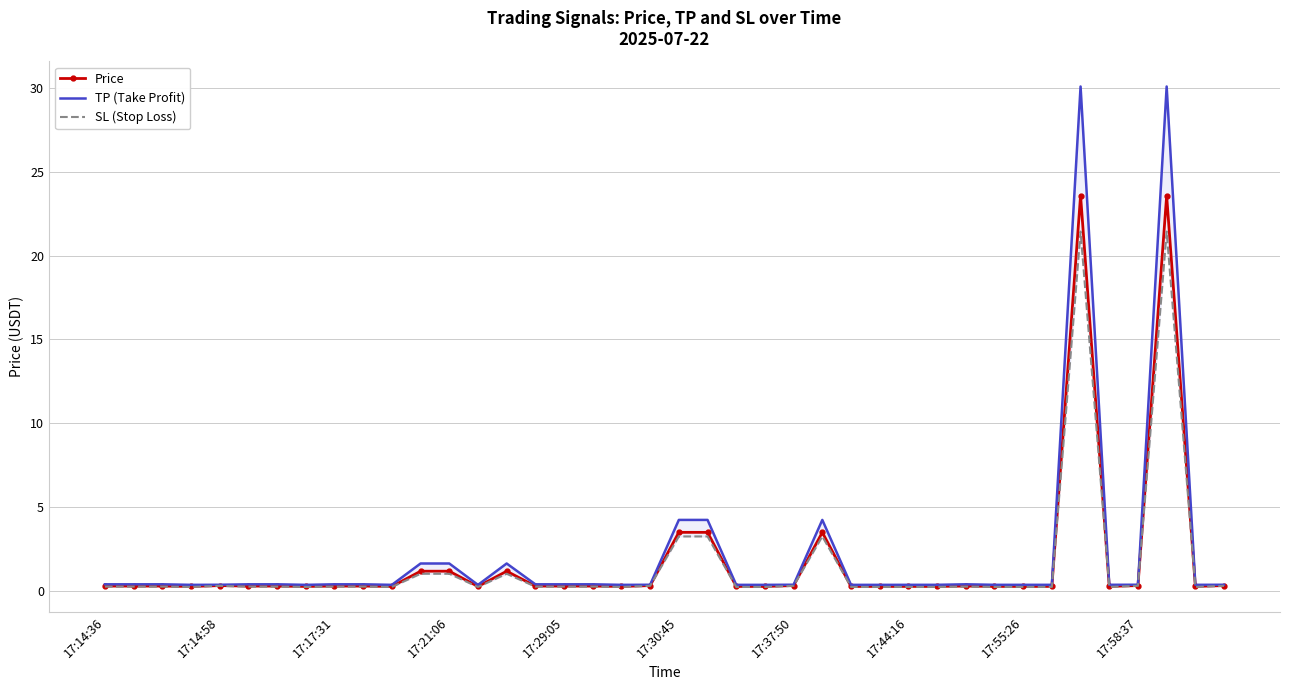

What are all the series names shown in the legend?

Price, TP (Take Profit), SL (Stop Loss)